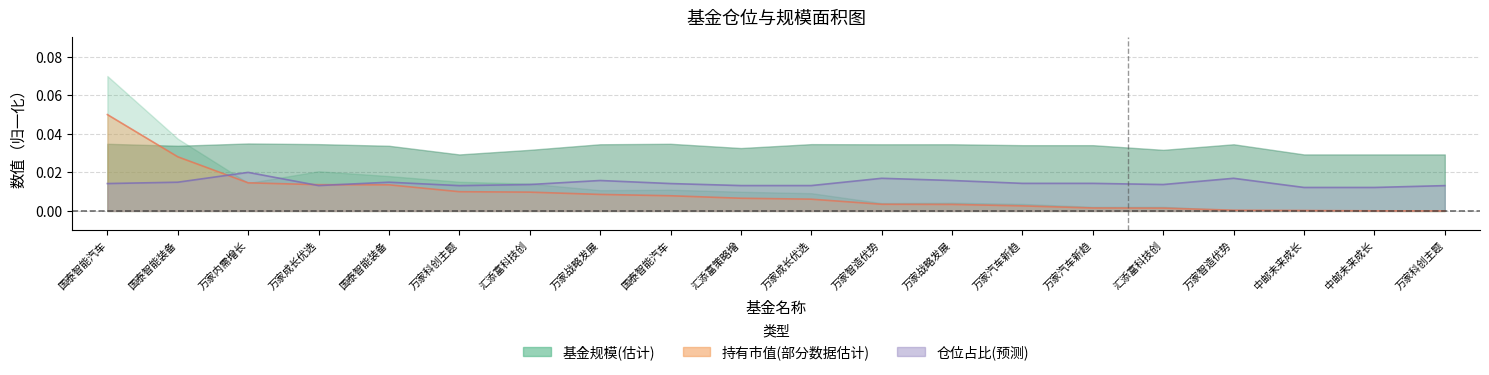

Is it true that 仓位占比 equals 0.0 at 国泰智能汽车?

False